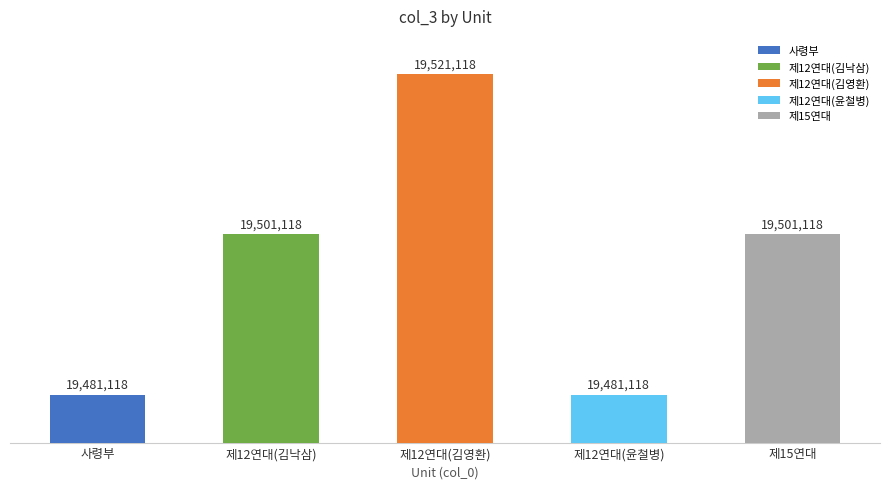

True or false: the data shows 34169403 at 제12연대(윤철병).

False